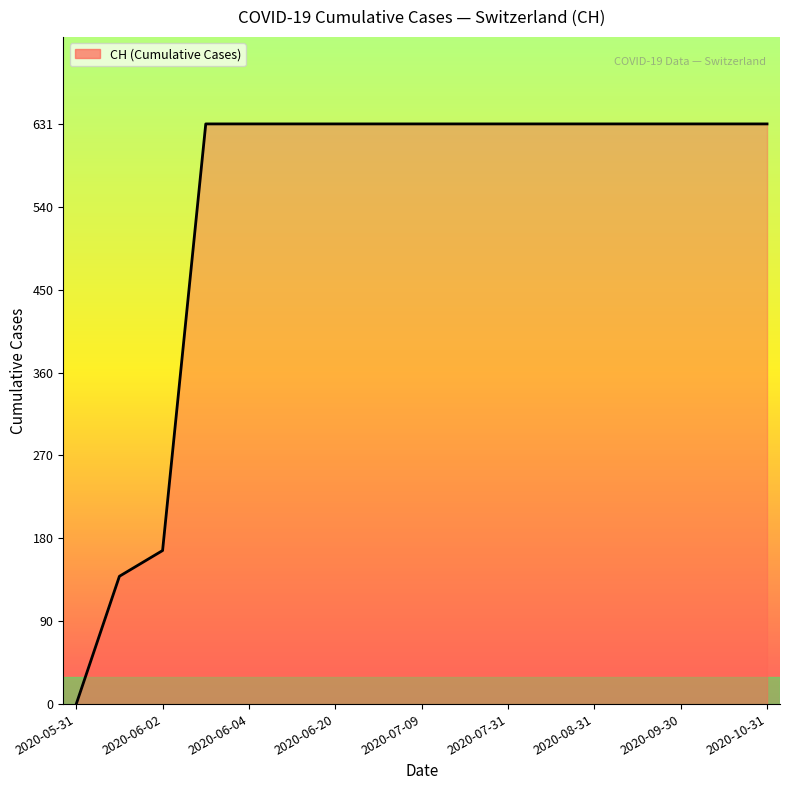

Count the number of data series in this chart.

1